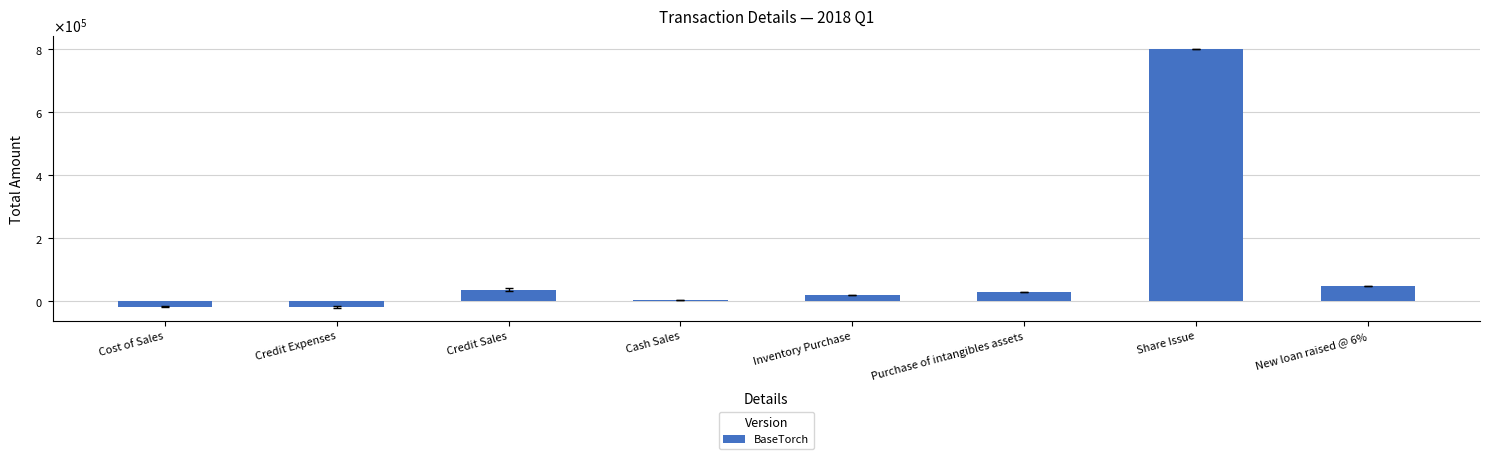

Which label corresponds to the smallest value in the chart?

Credit Expenses